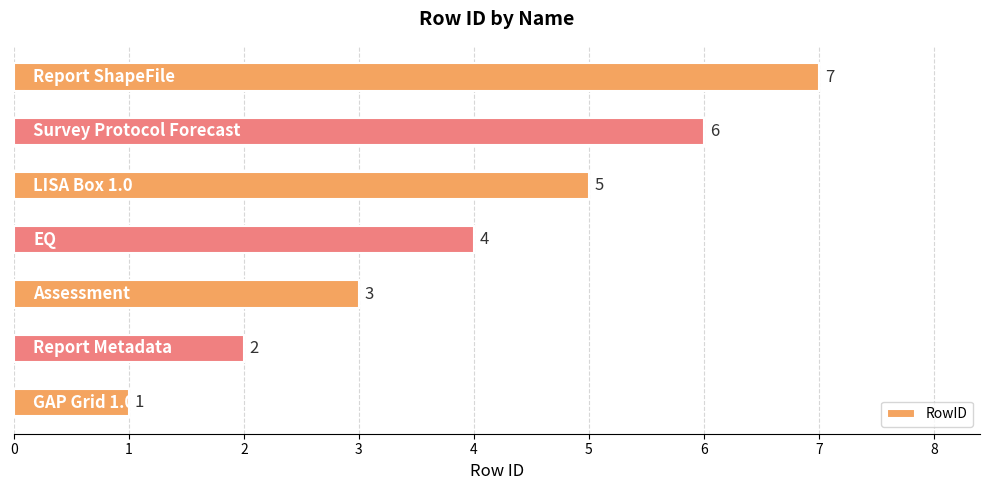

What is the difference between the maximum and minimum values?

6